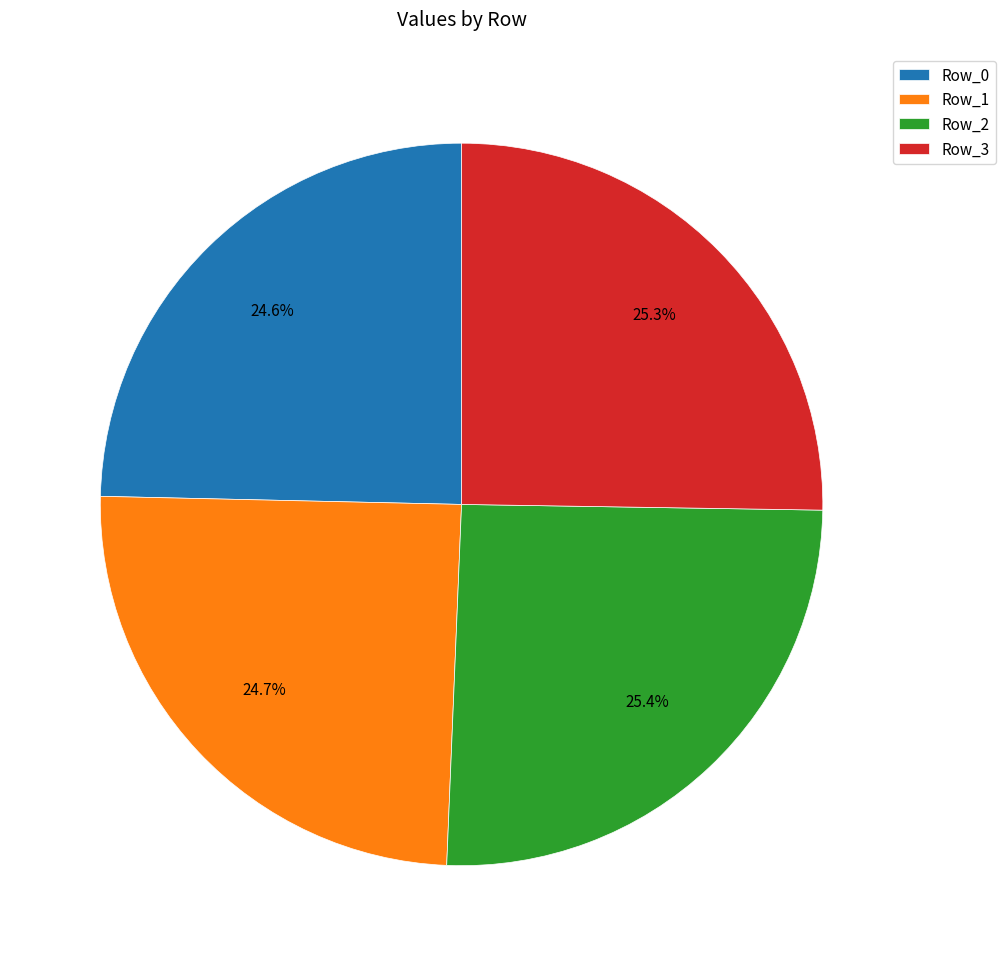

True or false: Row_2 accounts for 39% of the total.

False